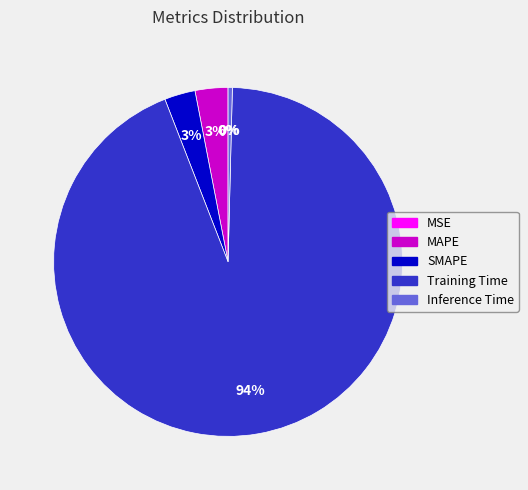

Is it true that Inference Time is 0% of the pie?

True